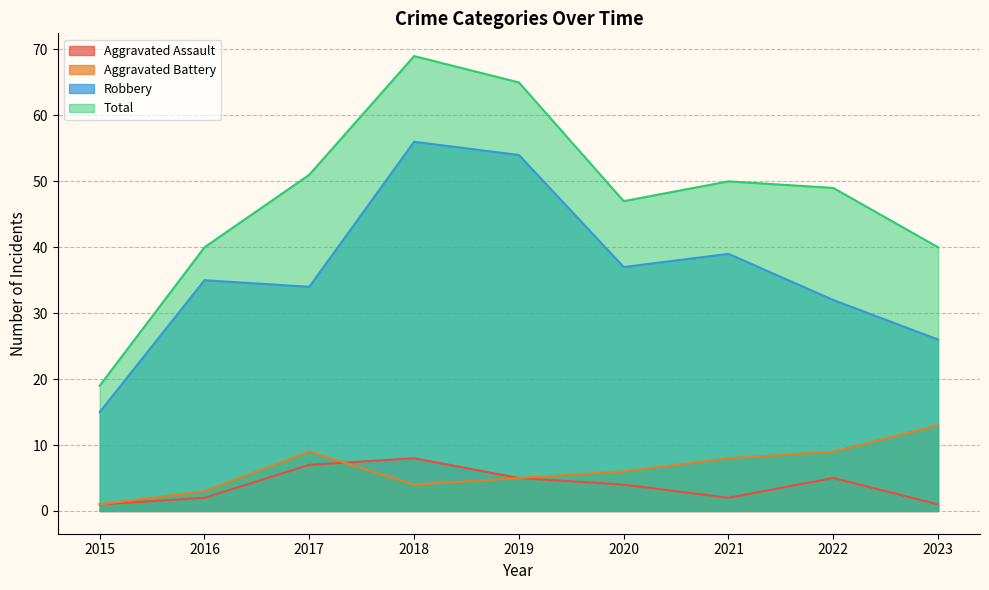

What is the maximum value shown in the chart?

69